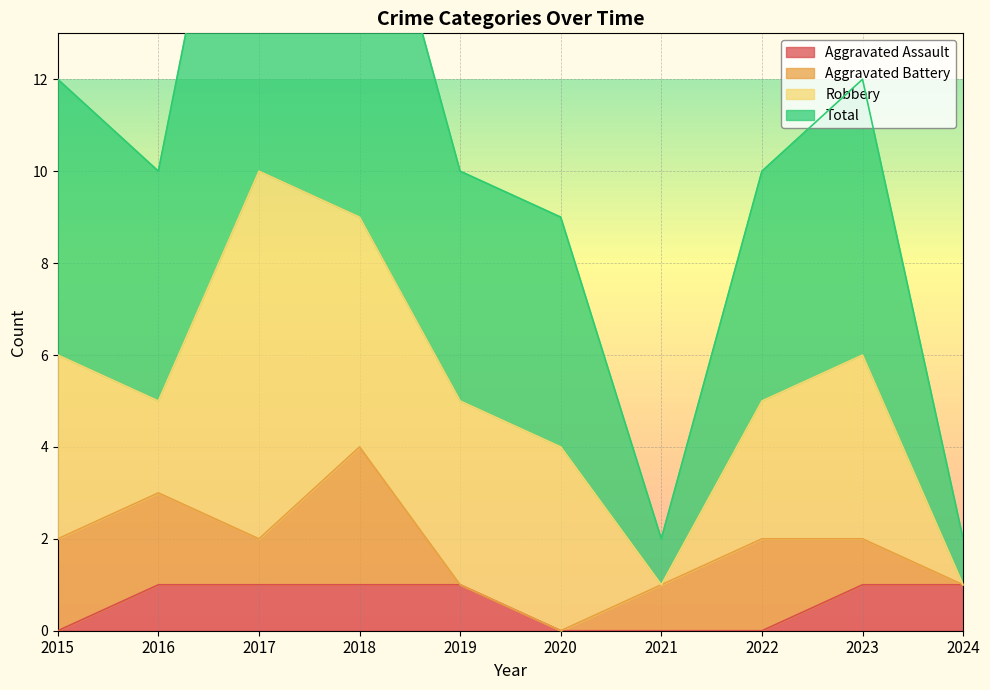

The value of Aggravated Assault at 2017 is 2. True or false?

False